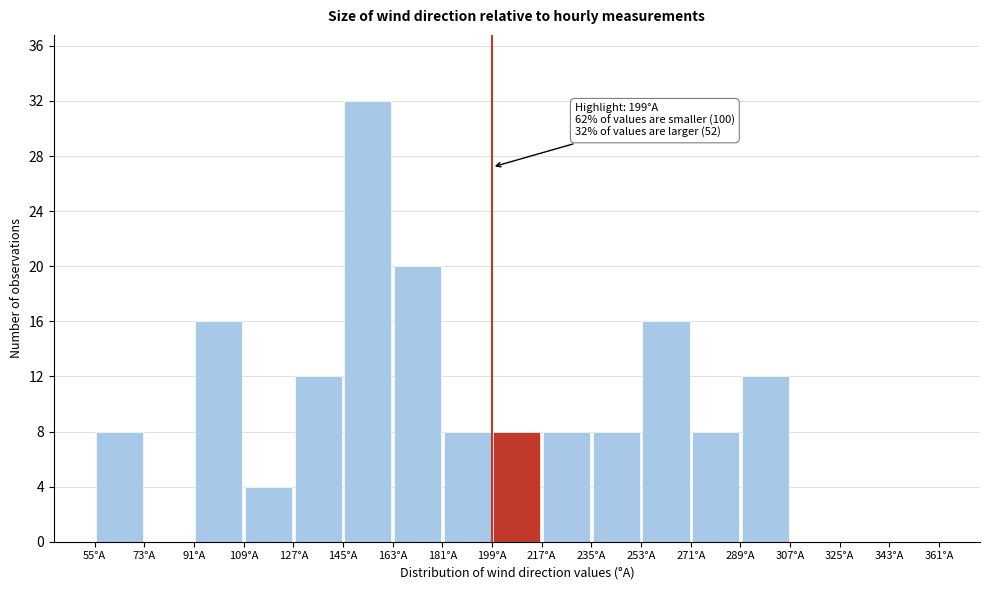

Over which range of the x-axis is the bar tallest?

145 to 163